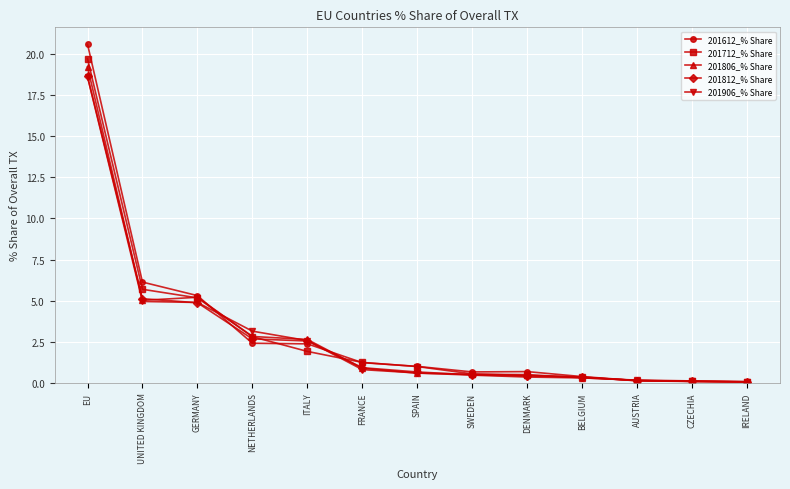

Which series has the largest range (max minus min)?

201612_% Share